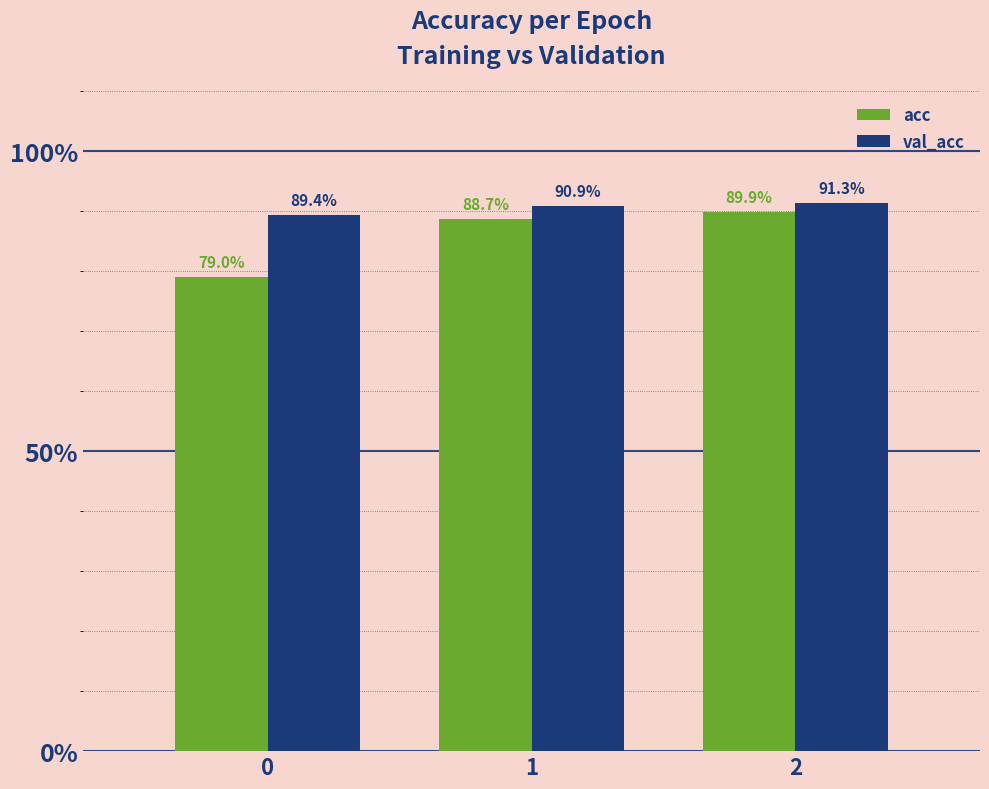

Is the value of val_acc at 0 greater than the value of acc at 2?

No